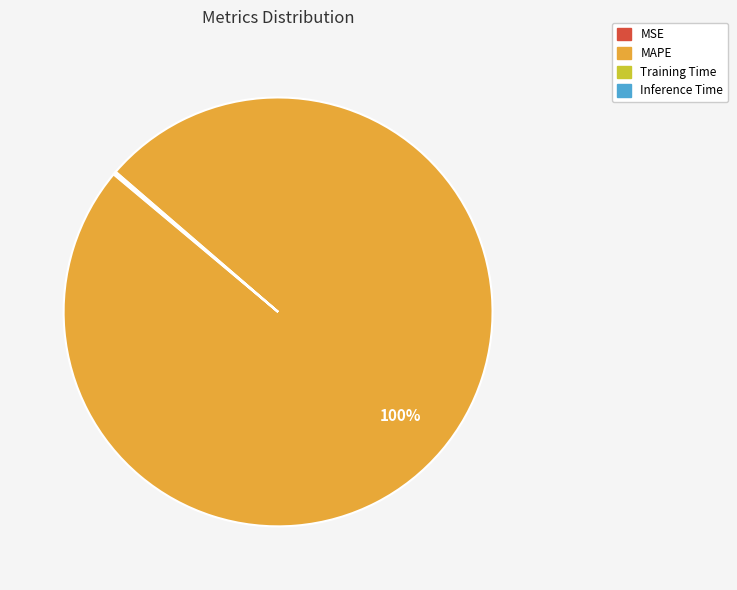

To the nearest percent, what is the difference between the largest and smallest slice percentages?

100%